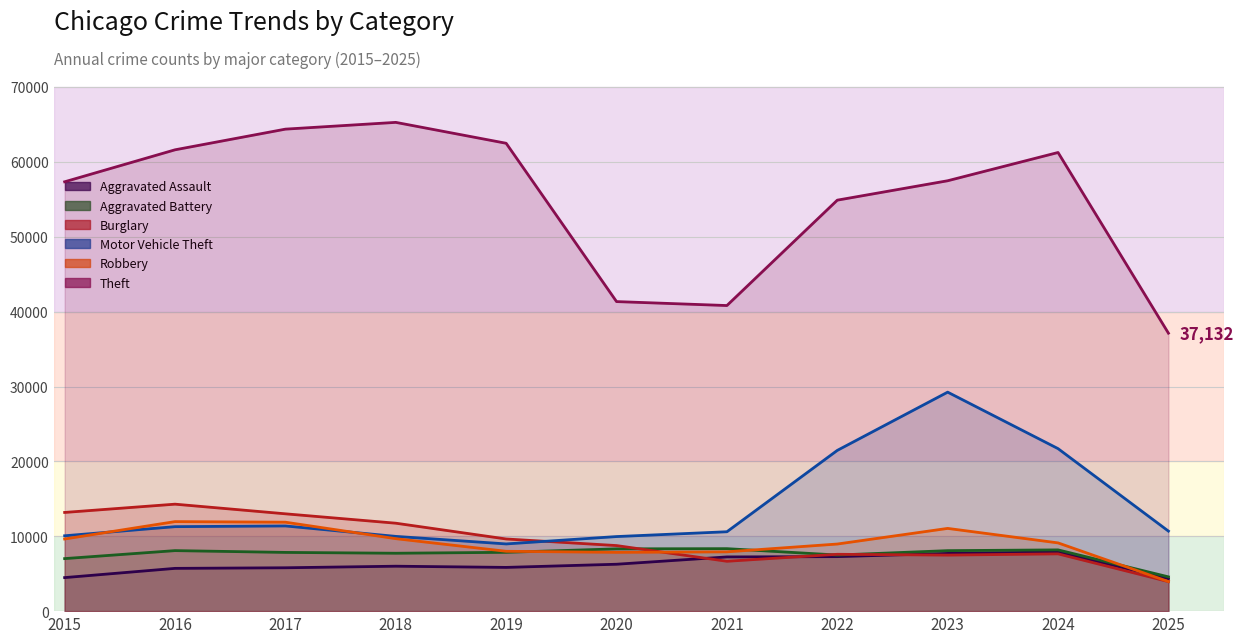

Count the number of data series in this chart.

6